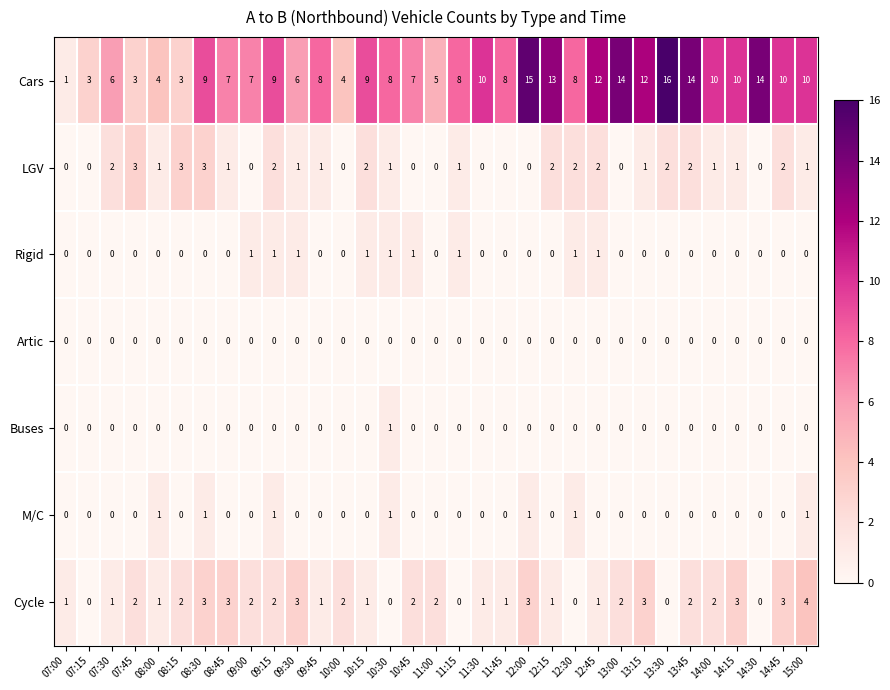

Which series has the widest spread of values?

Cars